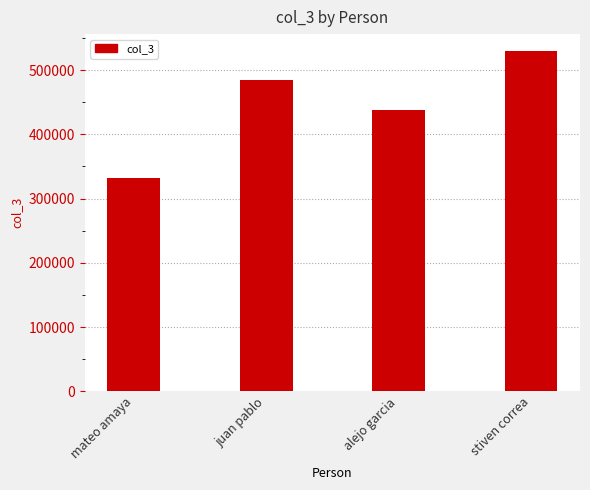

What is the value of the 1st bar from the left?

331361